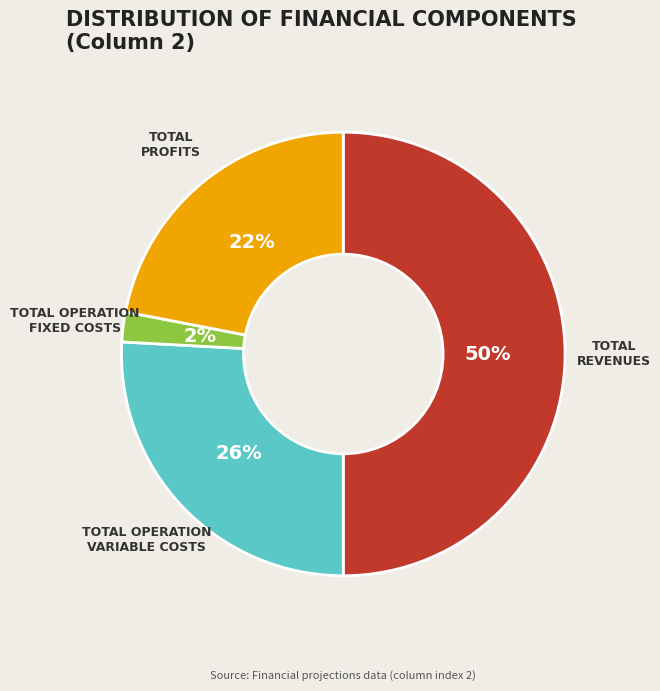

To the nearest percent, what is the average slice percentage?

25%